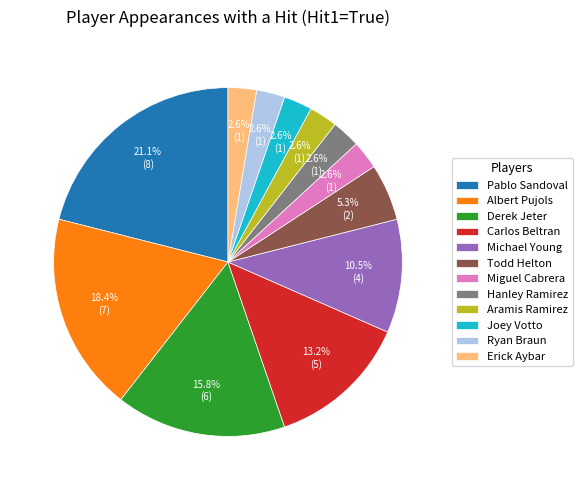

What portion of the pie excludes Aramis Ramirez?

97.4%